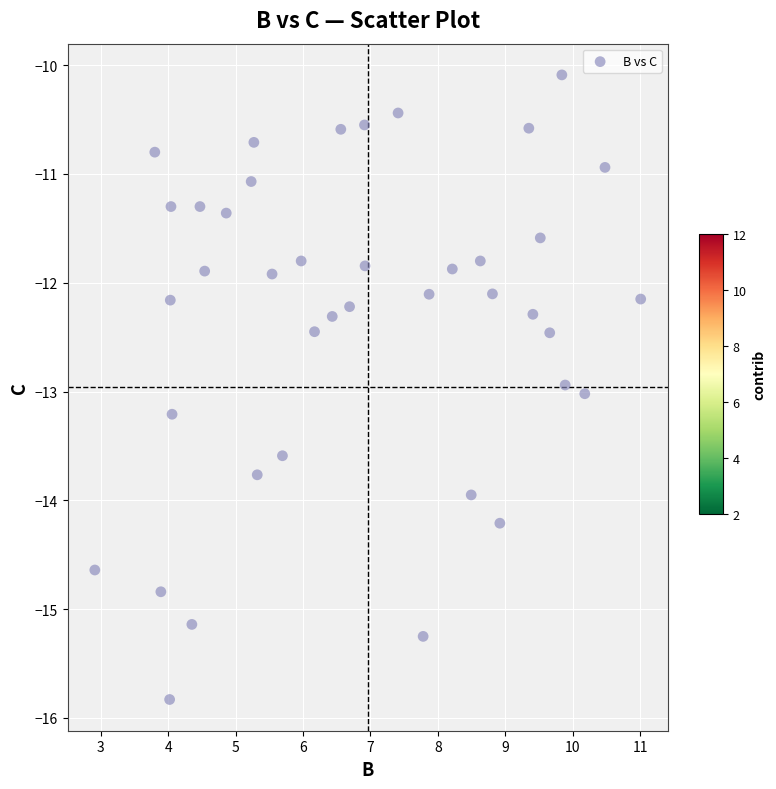

What is the range of Y values (max minus min)?

5.7